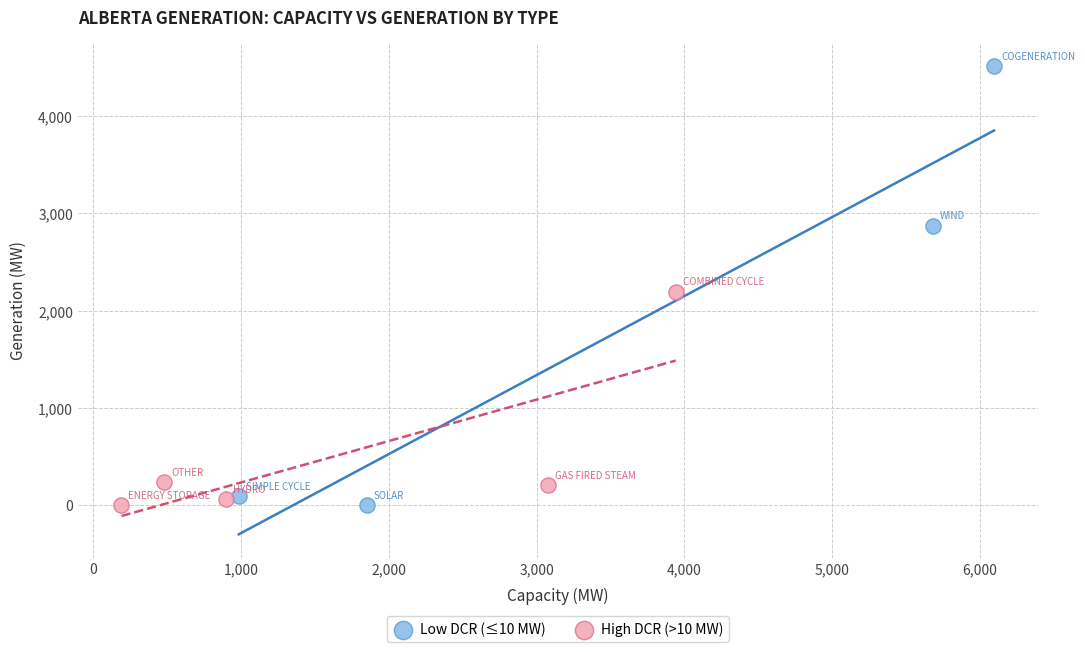

Which series has the widest spread of Y values?

Low DCR (≤10 MW)